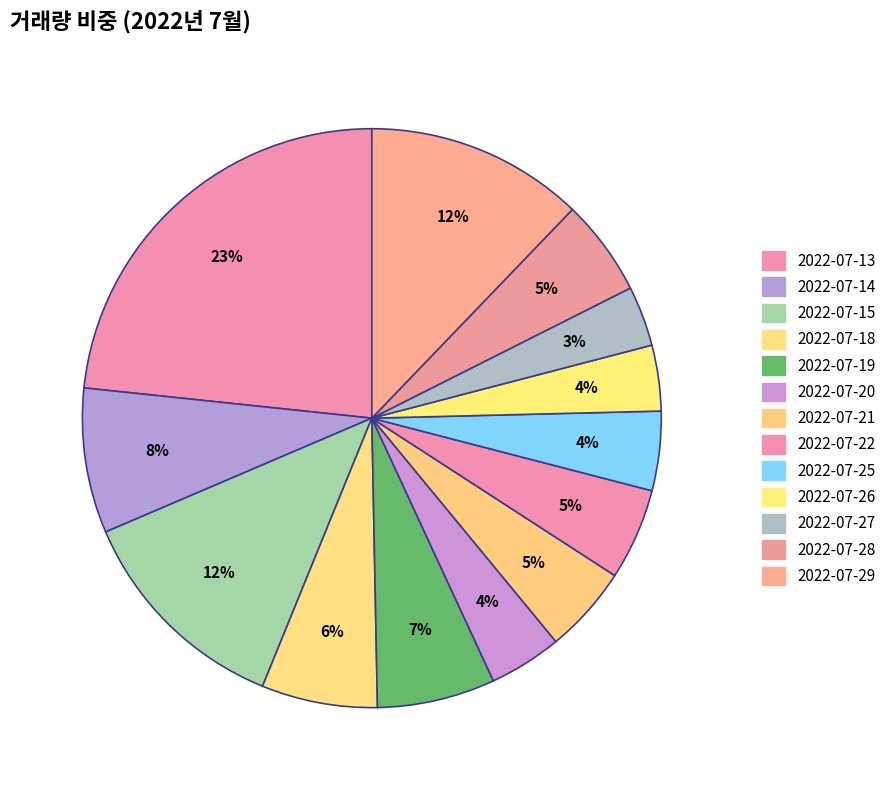

Count the number of slices in the pie.

13